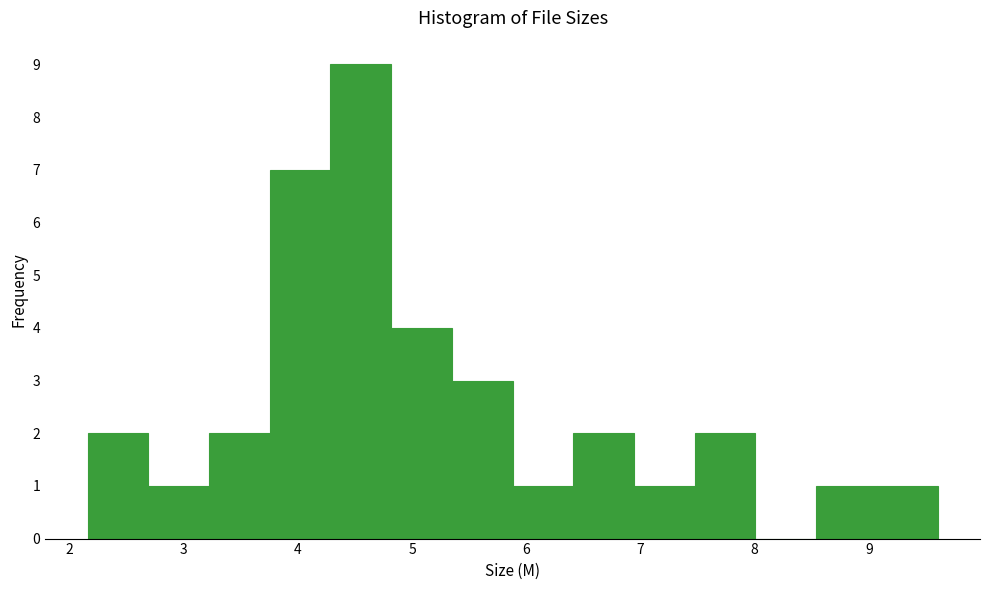

Which range on the x-axis has the tallest bar?

4.3 to 4.8